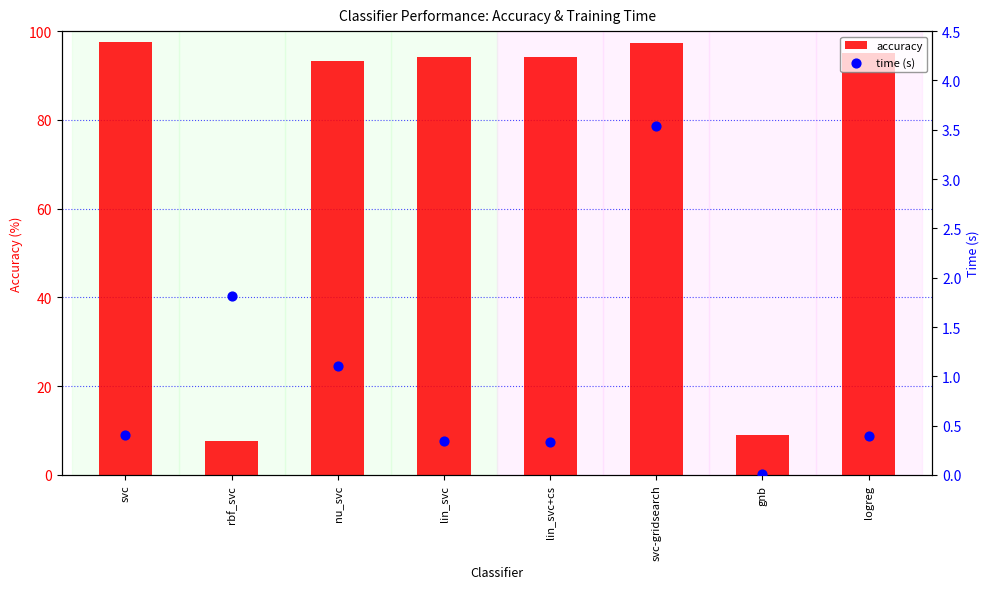

What is the total value across all series at rbf_svc?

9.6